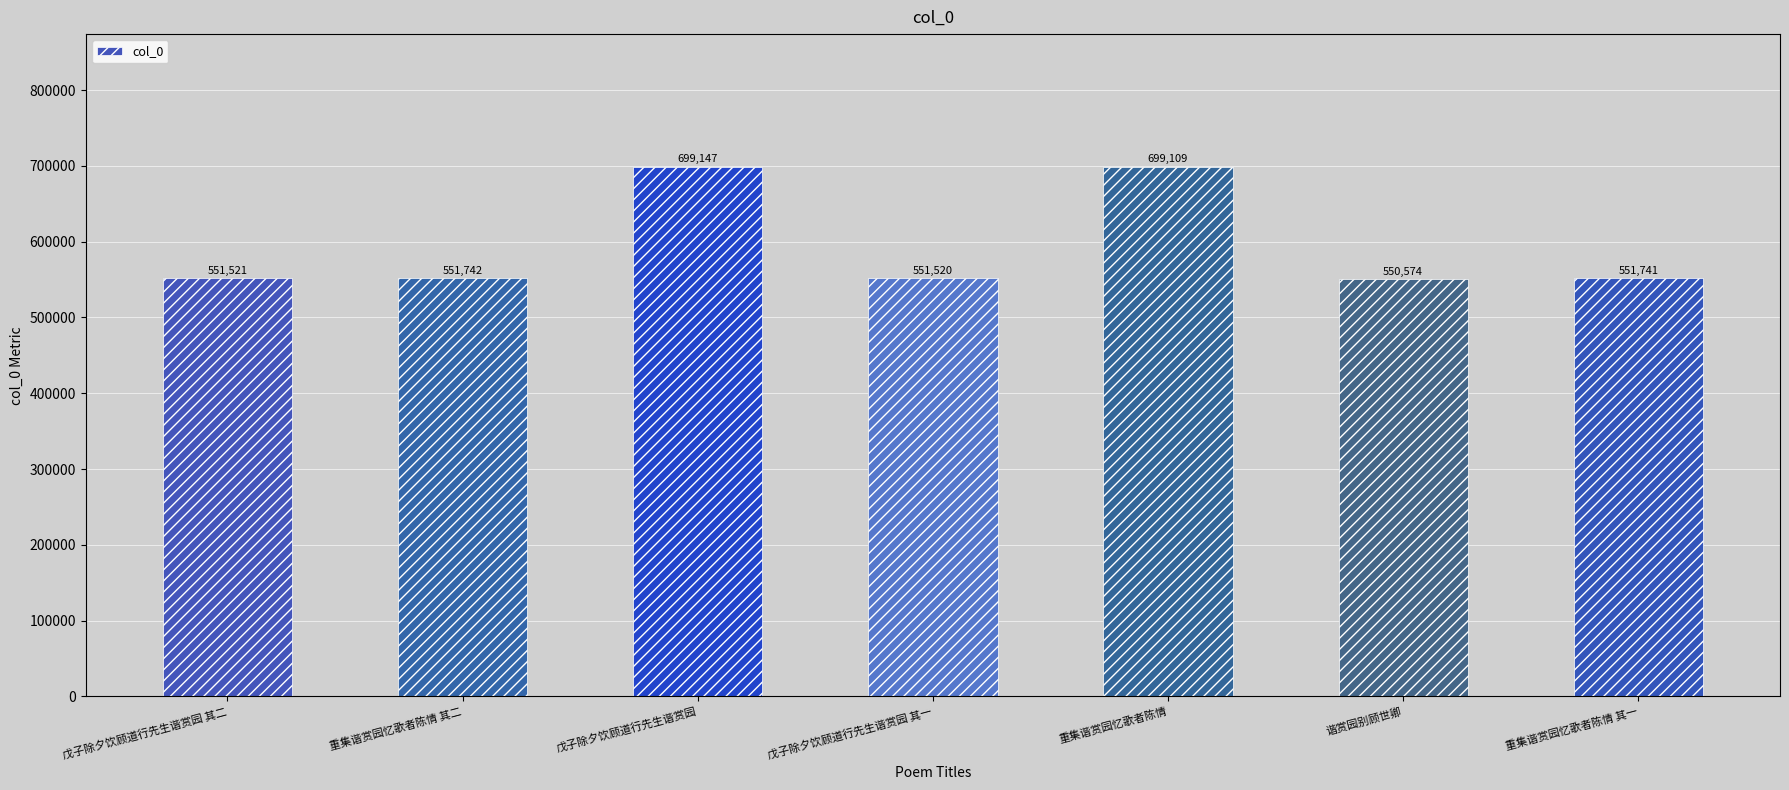

What is the average value?

593622